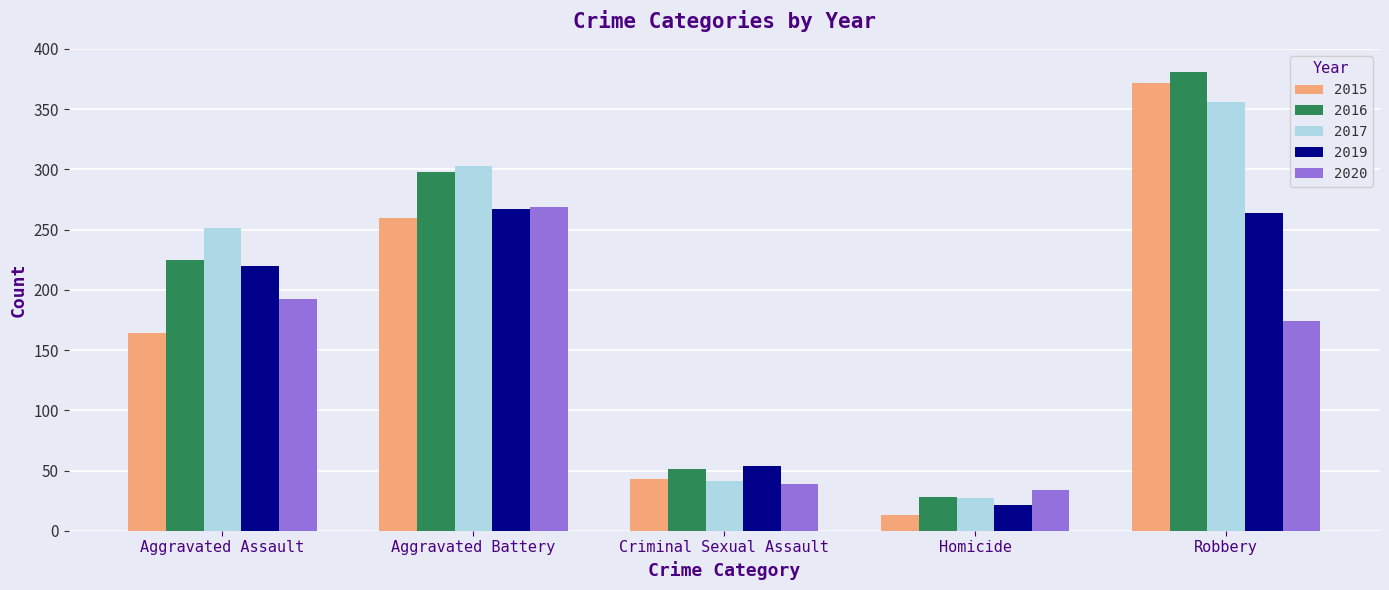

Is the value of 2016 at Robbery greater than the value of 2020 at Aggravated Battery?

Yes